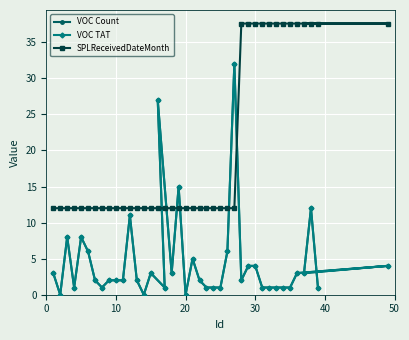

What are all the series names shown in the legend?

VOC Count, VOC TAT, SPLReceivedDateMonth